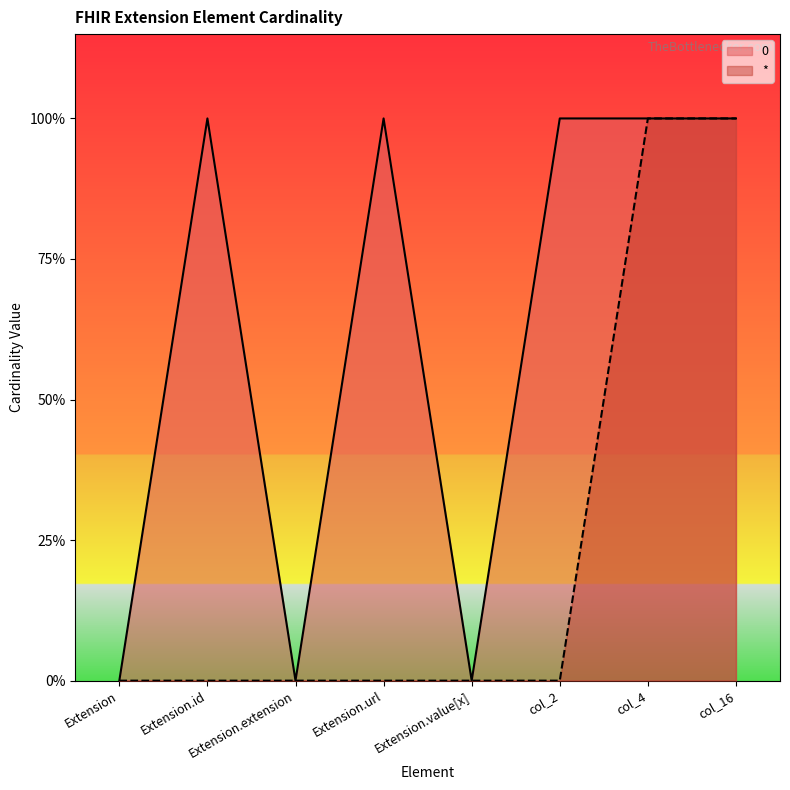

True or false: 0 and * intersect in this chart.

False